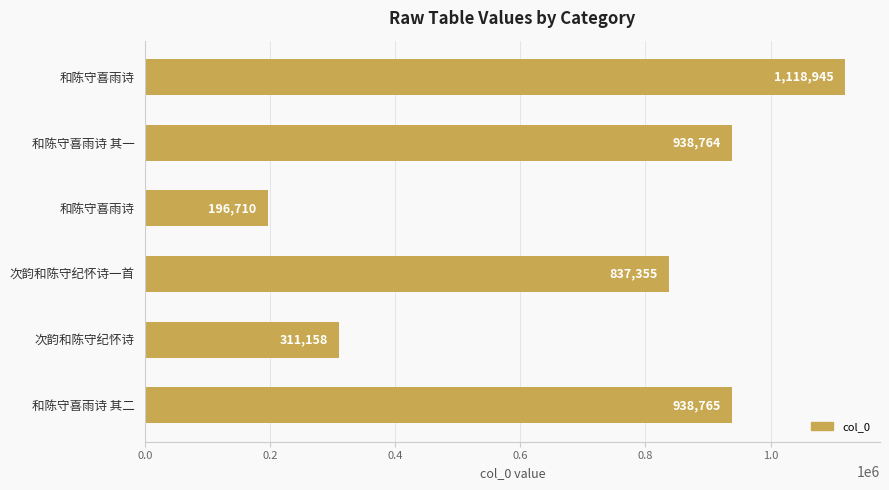

How many distinct data groups are displayed?

1